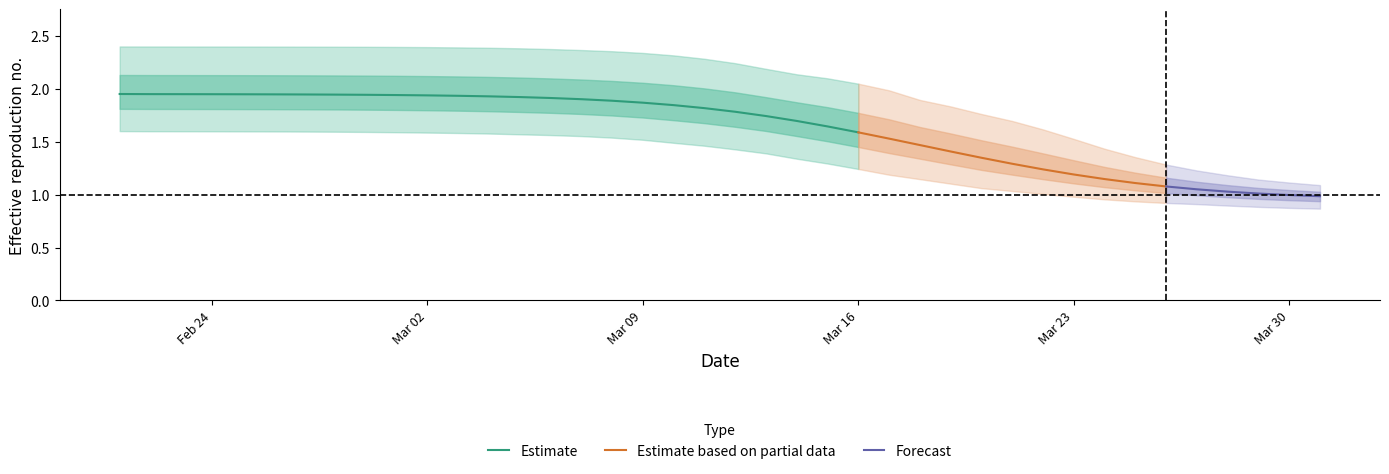

Reading left to right, extract all data points from this chart.

r_values_mean: r_values_mean=2.0	r_values_lower=1.9	r_values_upper=1.9	3=1.9	4=1.9	5=1.9	6=1.9	7=1.9	8=1.9	9=1.9	10=1.9	11=1.9	12=1.9	13=1.9	14=1.9	15=1.9	16=1.9	17=1.9	18=1.8	19=1.8	20=1.8	21=1.7	22=1.7	23=1.6	24=1.6	25=1.5	26=1.5	27=1.4	28=1.3	29=1.3	30=1.2	31=1.2	32=1.1	33=1.1	34=1.1	35=1.1	36=1.0	37=1.0	38=1.0	39=1.0
r_values_lower: r_values_mean=1.6	r_values_lower=1.6	r_values_upper=1.6	3=1.6	4=1.6	5=1.6	6=1.6	7=1.6	8=1.6	9=1.6	10=1.6	11=1.6	12=1.6	13=1.6	14=1.6	15=1.6	16=1.5	17=1.5	18=1.5	19=1.5	20=1.4	21=1.4	22=1.3	23=1.3	24=1.2	25=1.2	26=1.1	27=1.1	28=1.1	29=1.0	30=1.0	31=1.0	32=1.0	33=0.9	34=0.9	35=0.9	36=0.9	37=0.9	38=0.9	39=0.9
r_values_upper: r_values_mean=2.4	r_values_lower=2.4	r_values_upper=2.4	3=2.4	4=2.4	5=2.4	6=2.4	7=2.4	8=2.4	9=2.4	10=2.4	11=2.4	12=2.4	13=2.4	14=2.4	15=2.4	16=2.4	17=2.3	18=2.3	19=2.3	20=2.2	21=2.2	22=2.1	23=2.1	24=2.0	25=2.0	26=1.9	27=1.8	28=1.8	29=1.7	30=1.6	31=1.5	32=1.4	33=1.4	34=1.3	35=1.2	36=1.2	37=1.1	38=1.1	39=1.1